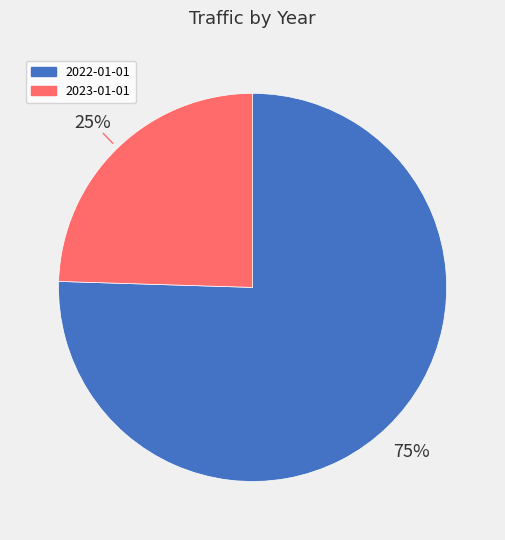

True or false: 2023-01-01 accounts for 25% of the total.

True